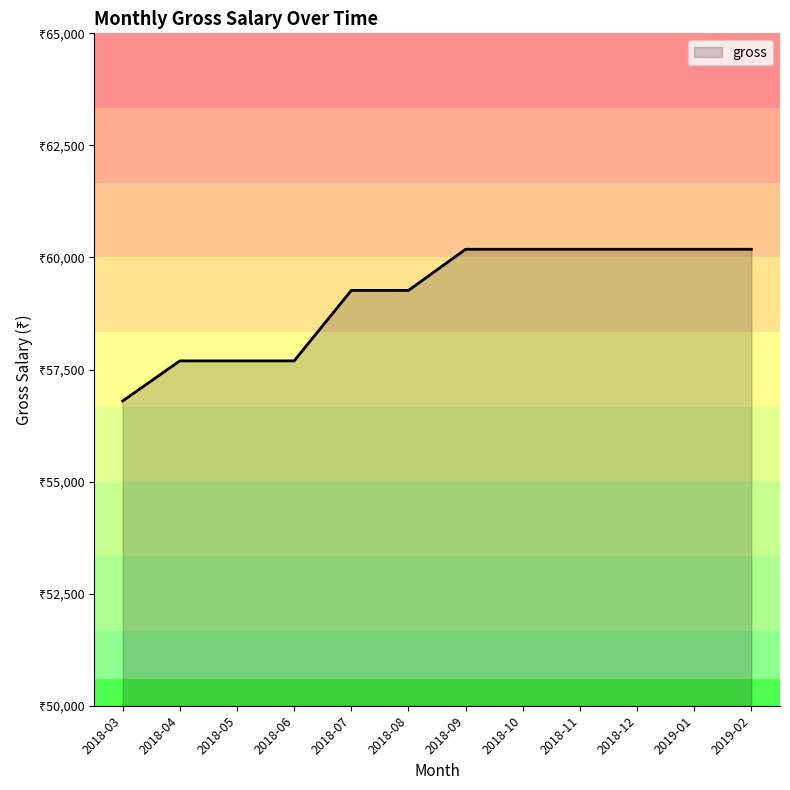

Does the chart display data point markers on the line(s)?

No